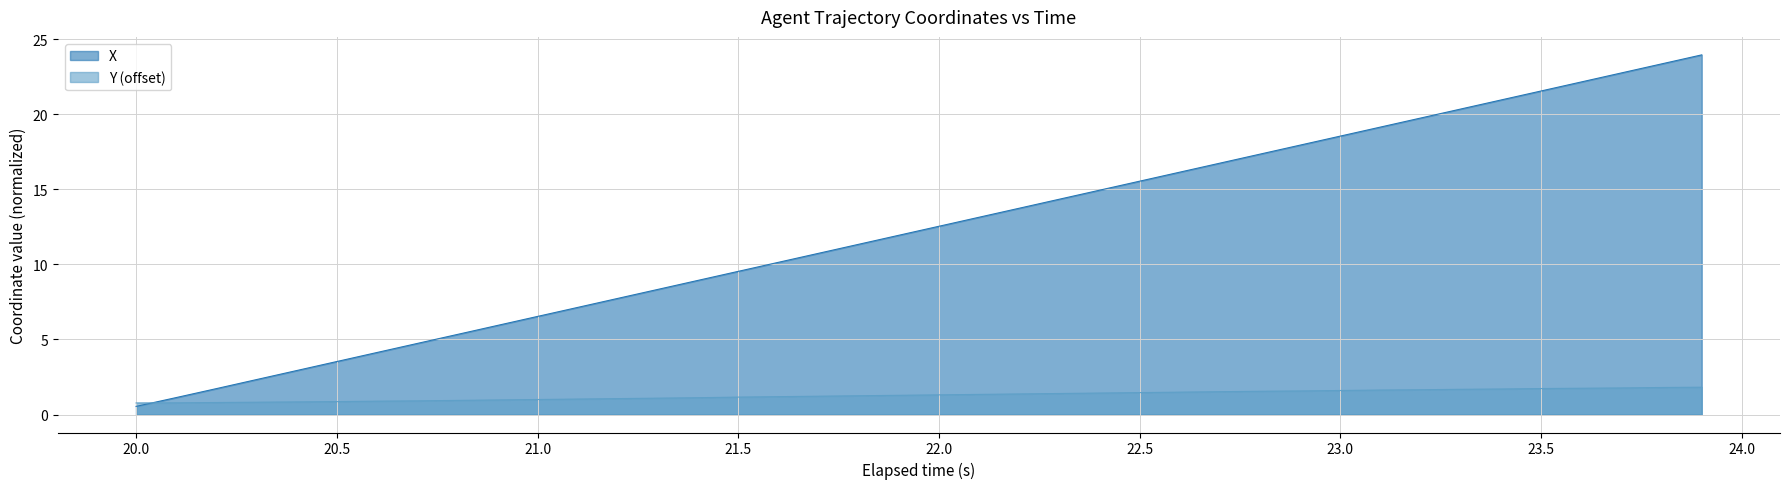

What is the total value across all series at 22.5?

17.0